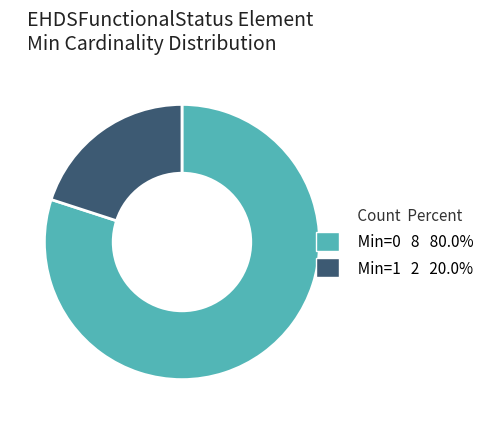

Is there any slice that represents more than half of the pie?

Yes